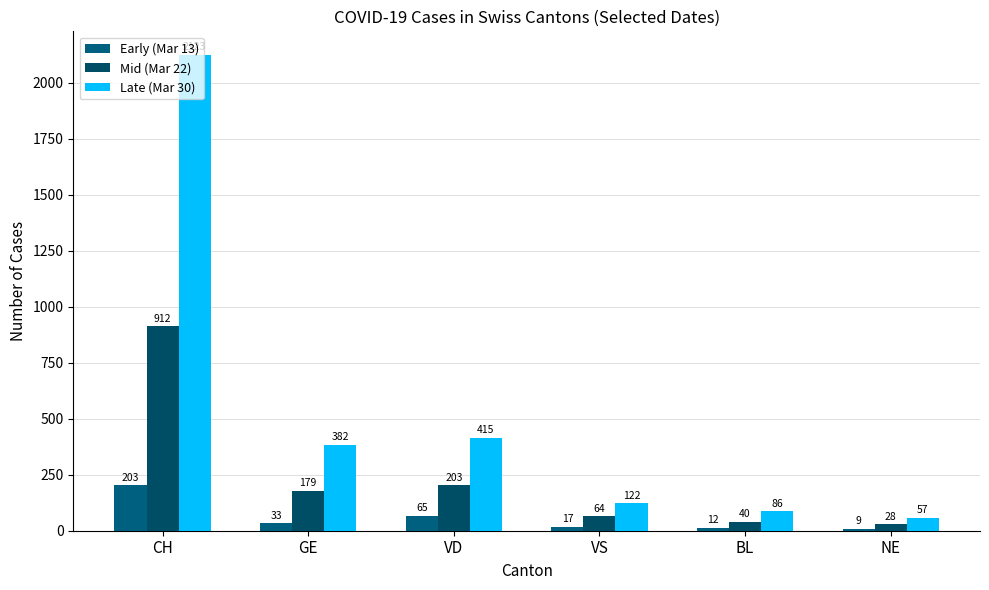

The value of Early (Mar 13) at CH is 326. True or false?

False